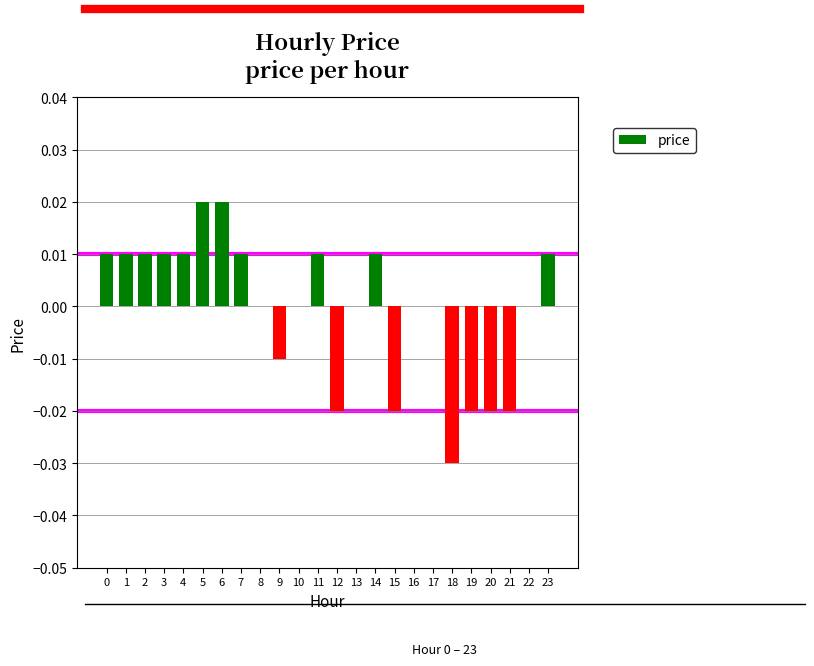

True or false: the data shows -0.0 at 21.

True